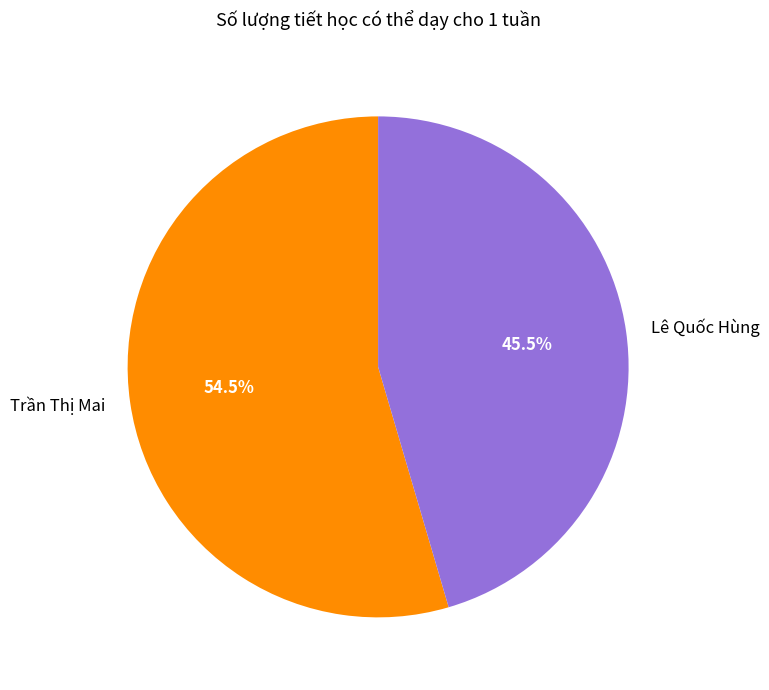

Approximately how many times larger is the value at Lê Quốc Hùng compared to Trần Thị Mai?

0.8